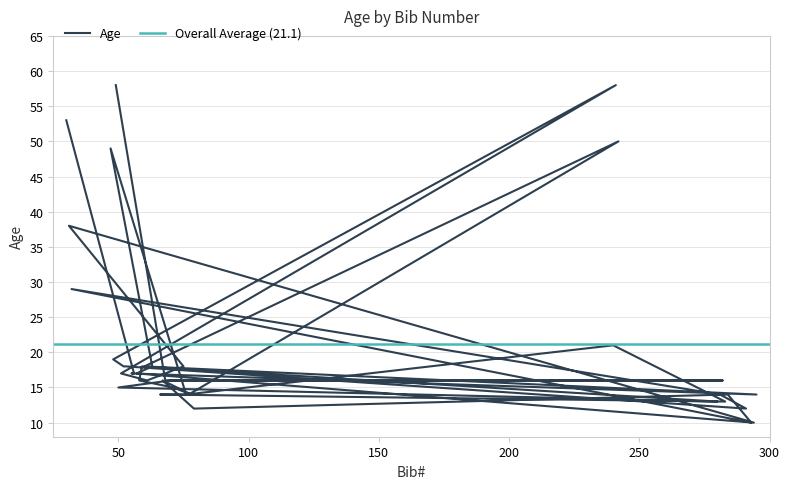

Read the value at 77, to the nearest 5.

15